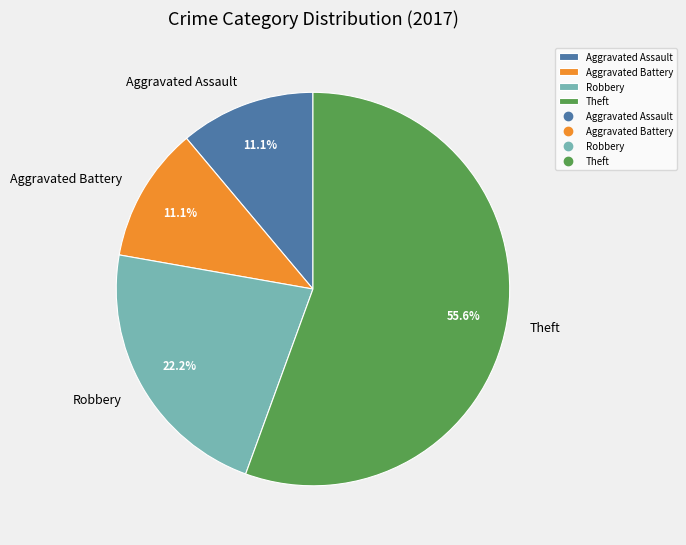

Combined, what portion of the pie is Aggravated Assault and Robbery?

33.3%